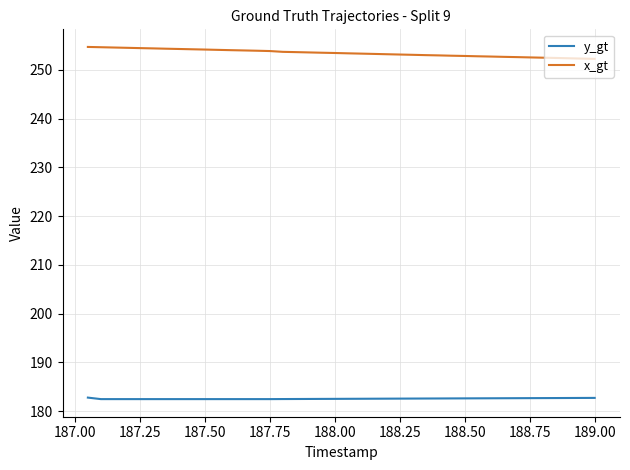

What is the lowest value of the x_gt series?

252.3